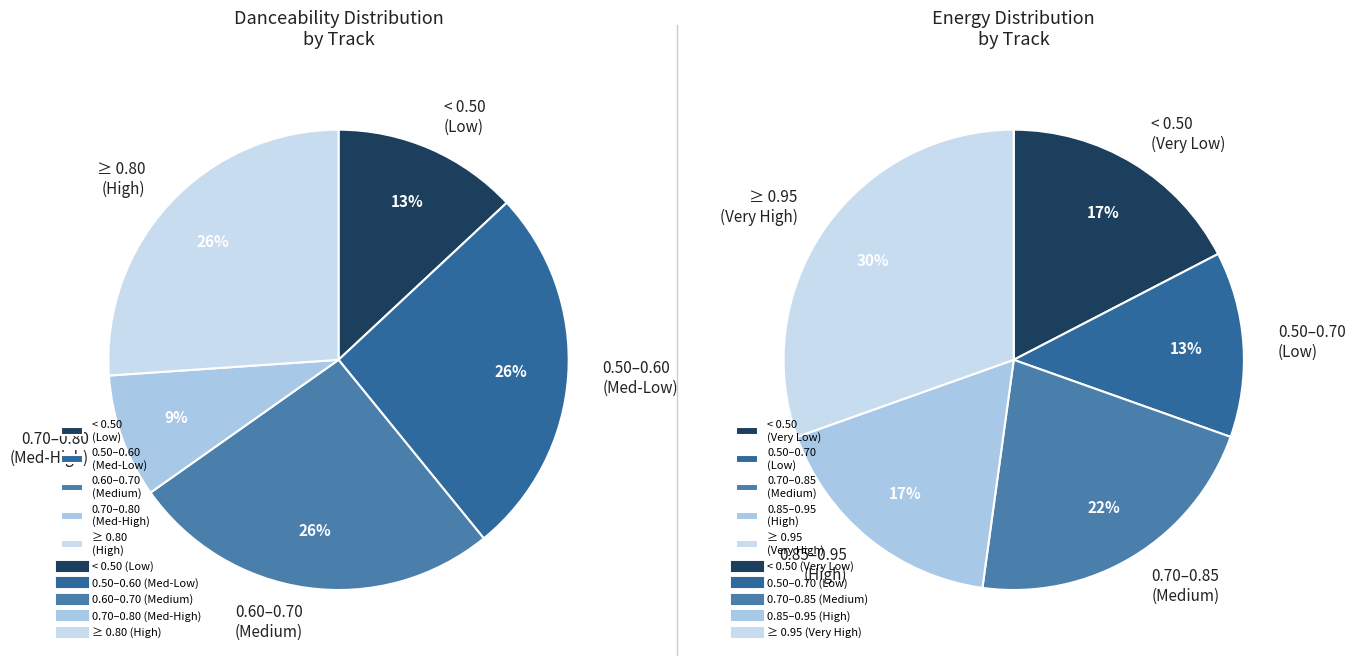

Is Alright the majority of the pie?

No